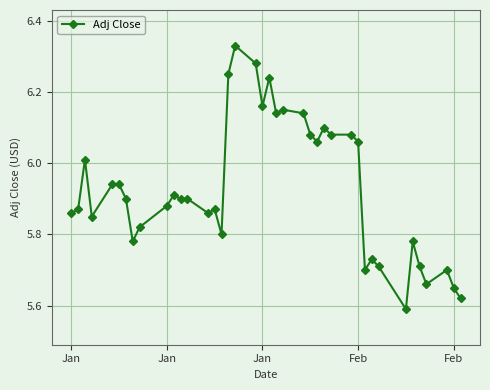

What is the sum of all values?

237.1